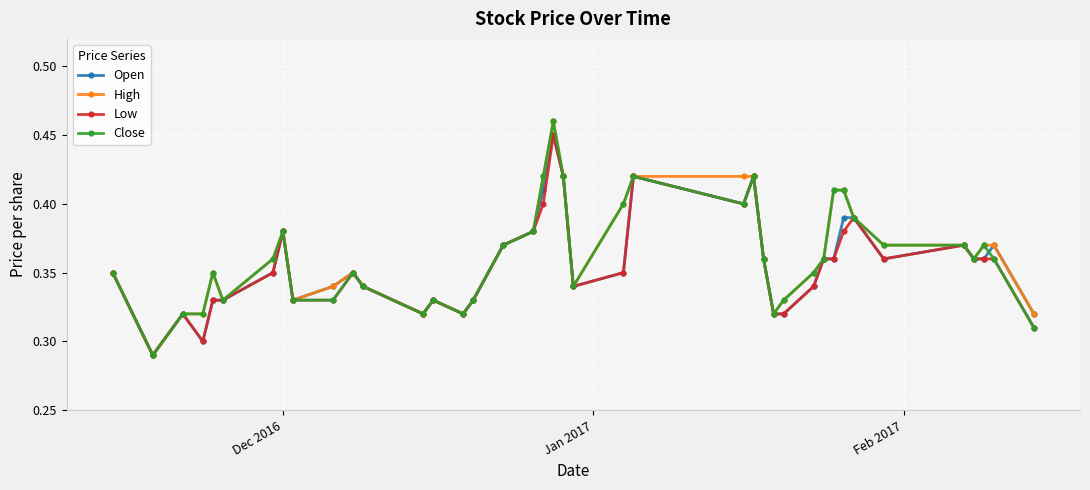

True or false: Open has more than 0 interior local peaks.

True